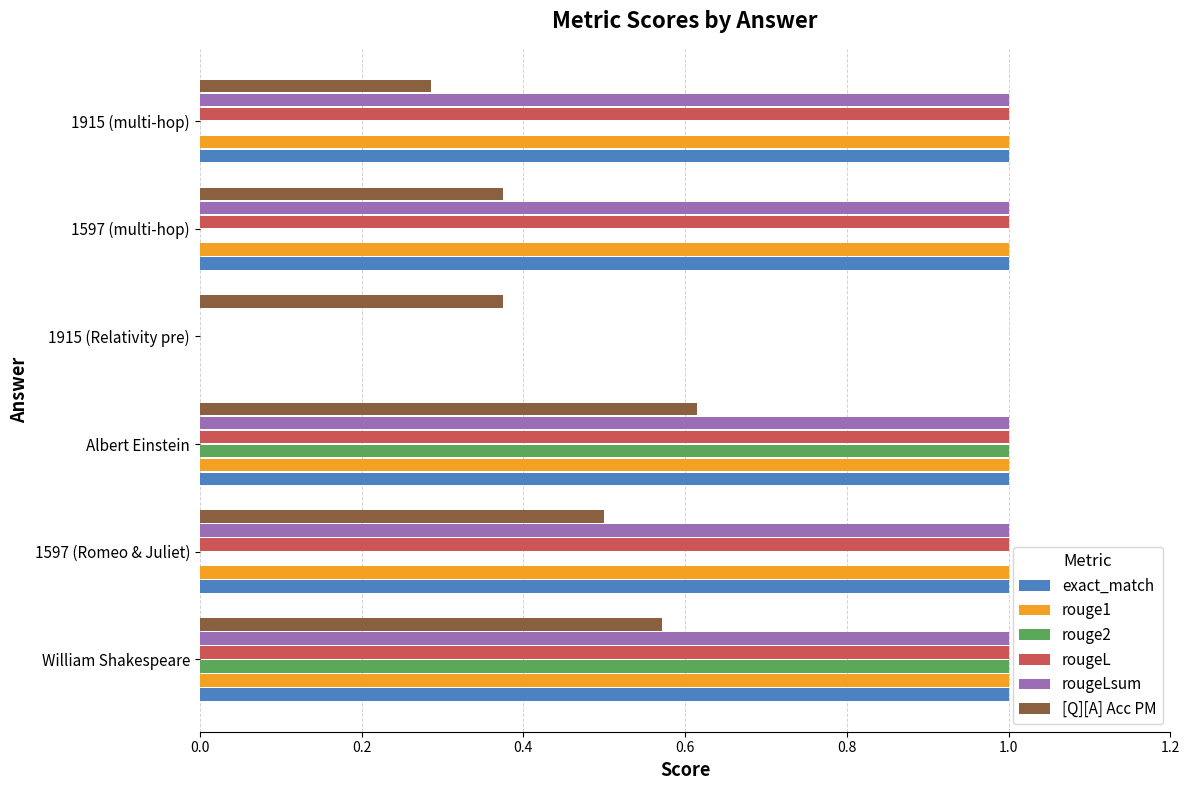

True or false: rougeLsum has a value of 1.0 at William Shakespeare.

True